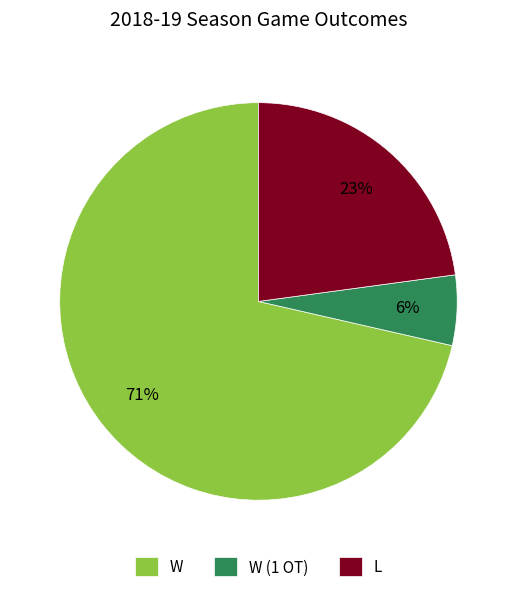

What is the smallest slice in the pie chart?

W (1 OT)